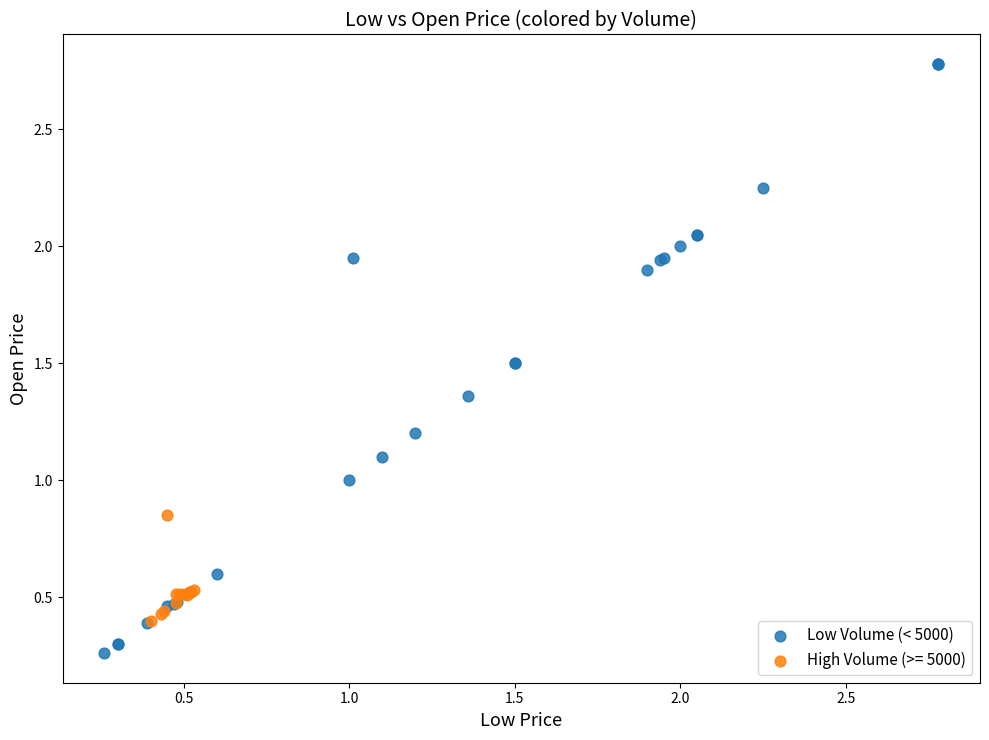

Which series has the widest spread of Y values?

Low Volume (< 5000)